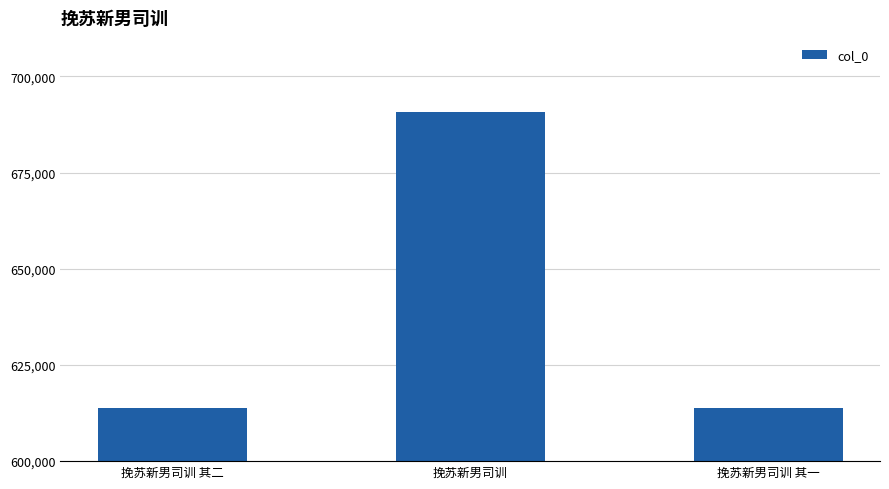

What is the label of the 1st bar from the right?

挽苏新男司训 其一